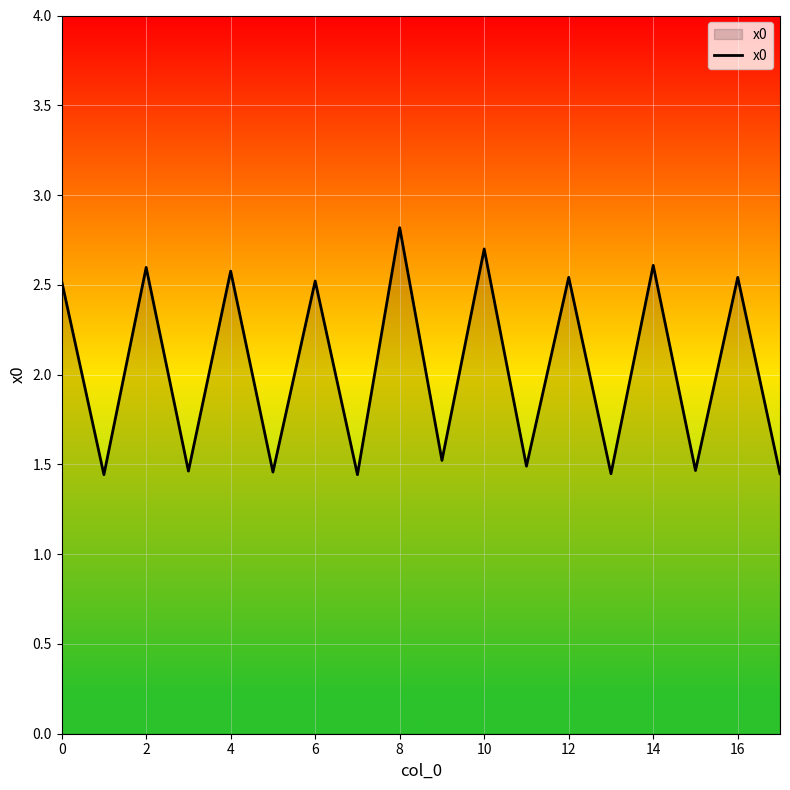

Does the chart have visible grid lines?

Yes